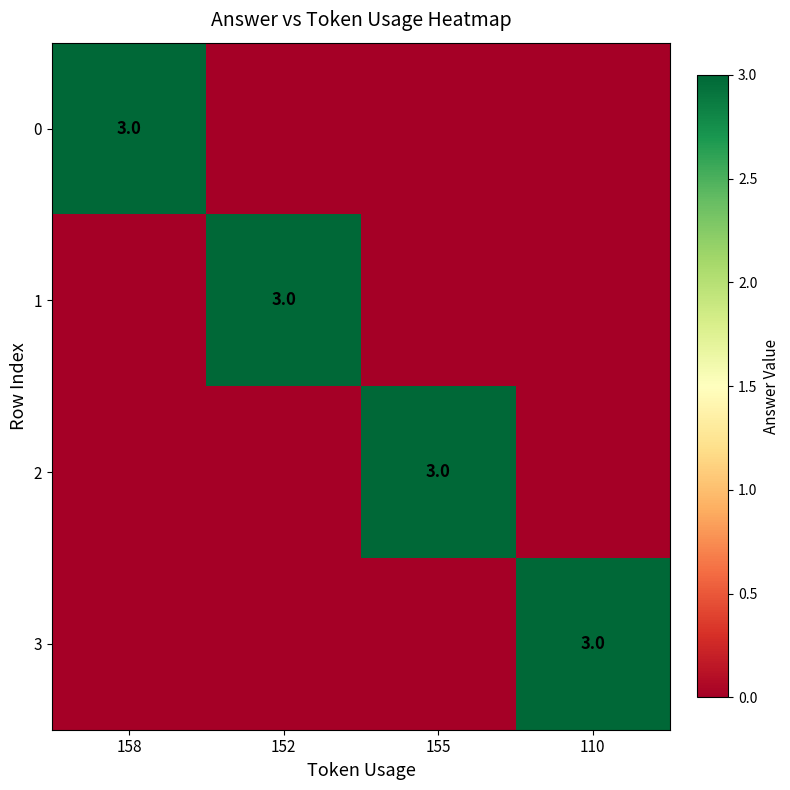

The 1 series shows 3 at 152. True or false?

True